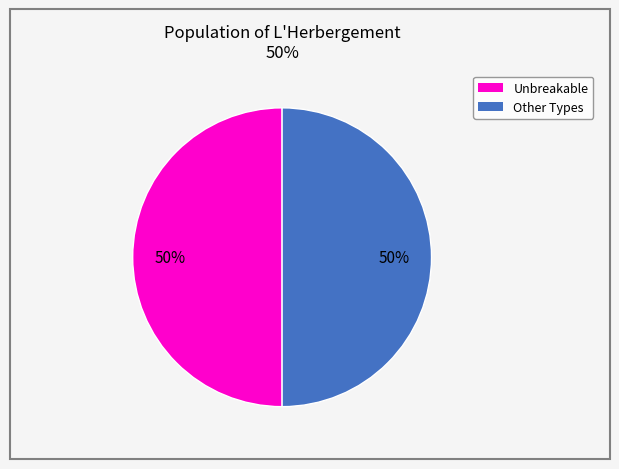

What is the ratio of the value at Unbreakable to the value at Other Types?

1.0